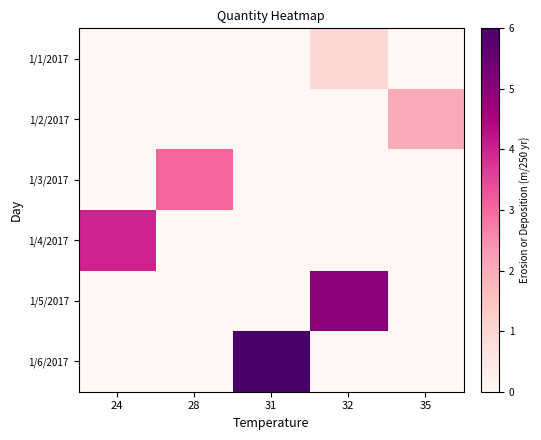

Which label corresponds to the smallest value in the chart?

24